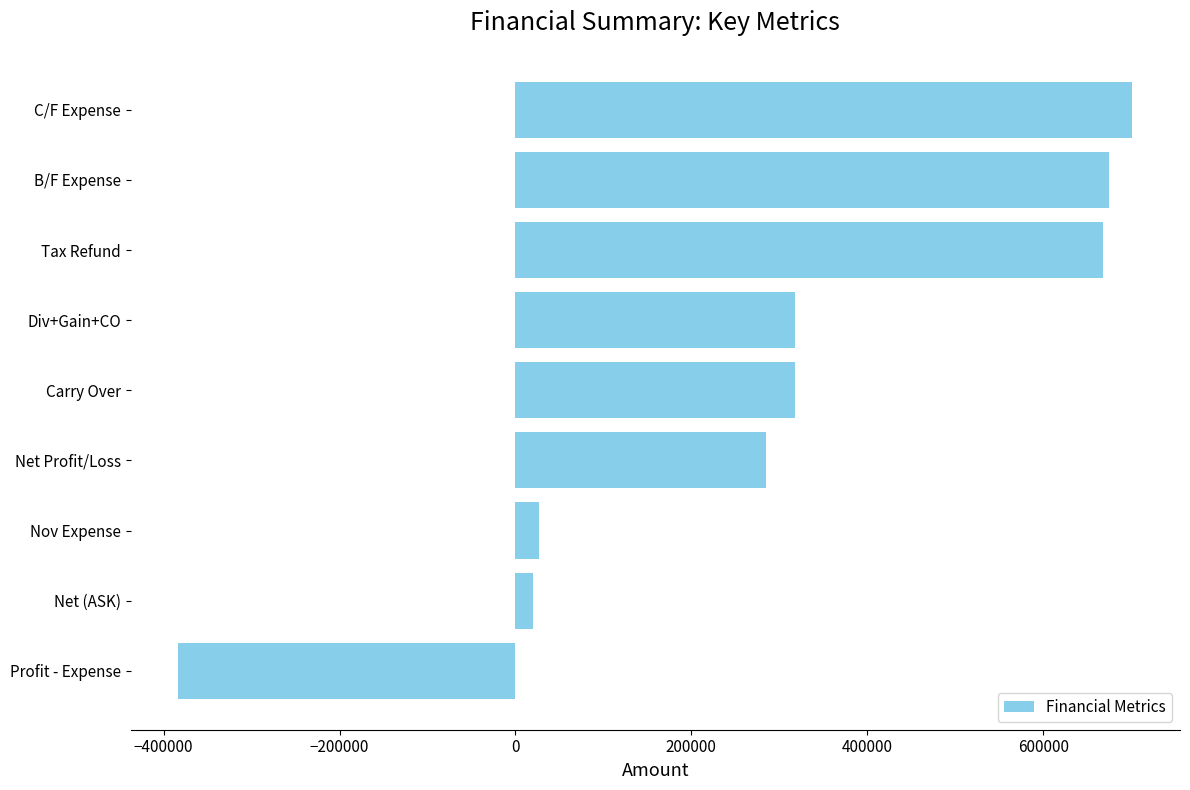

What is the ratio of the value at Tax Refund to the value at B/F Expense?

1.0